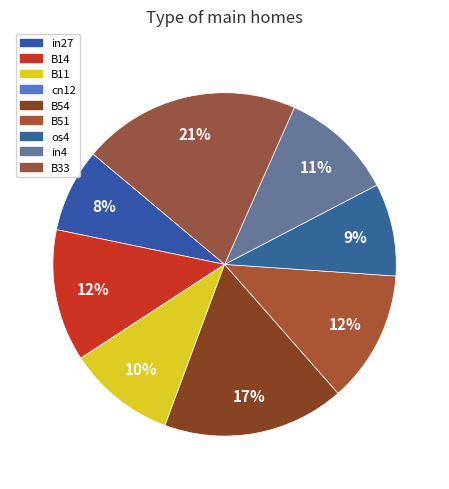

Which category has the smallest portion of the pie?

cn12